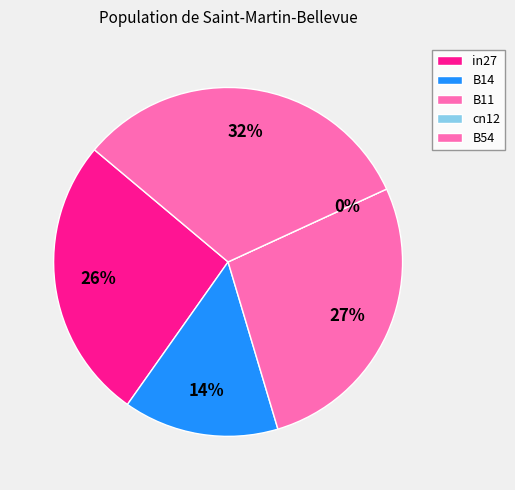

How much of the chart is everything except B11?

72.8%